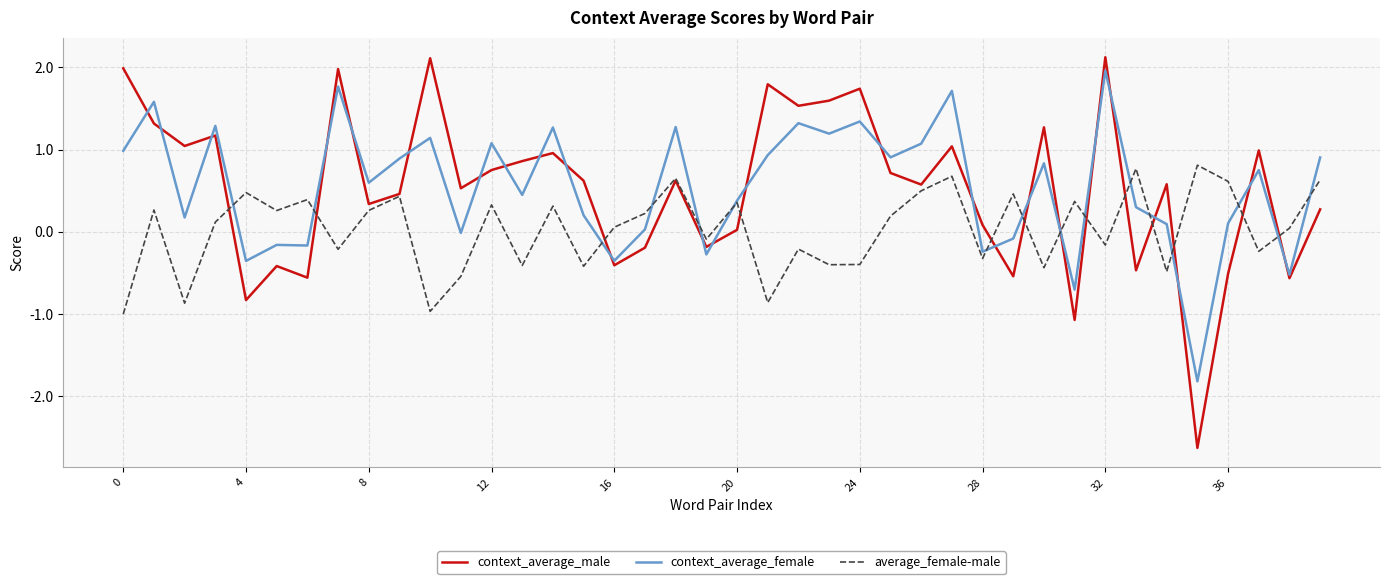

True or false: context_average_female has more than 0 interior local peaks.

True